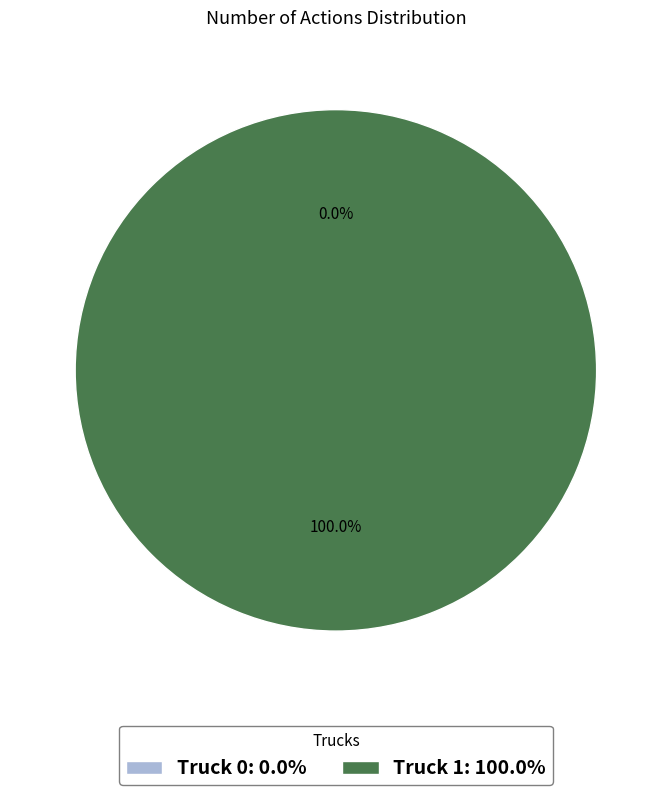

How many segments does this pie chart have?

2